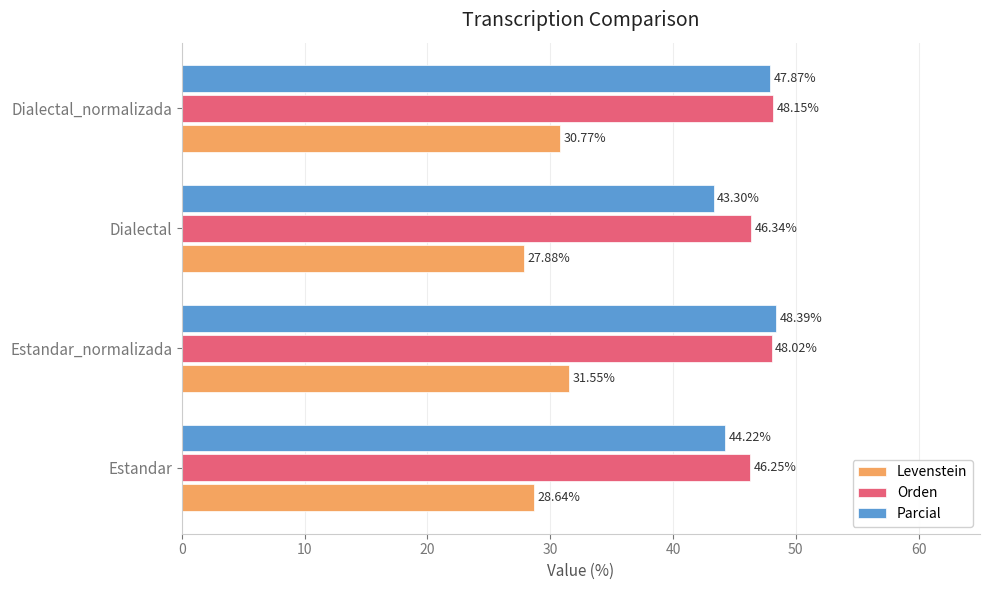

What is the difference between the maximum and second lowest values in the Orden series?

1.8